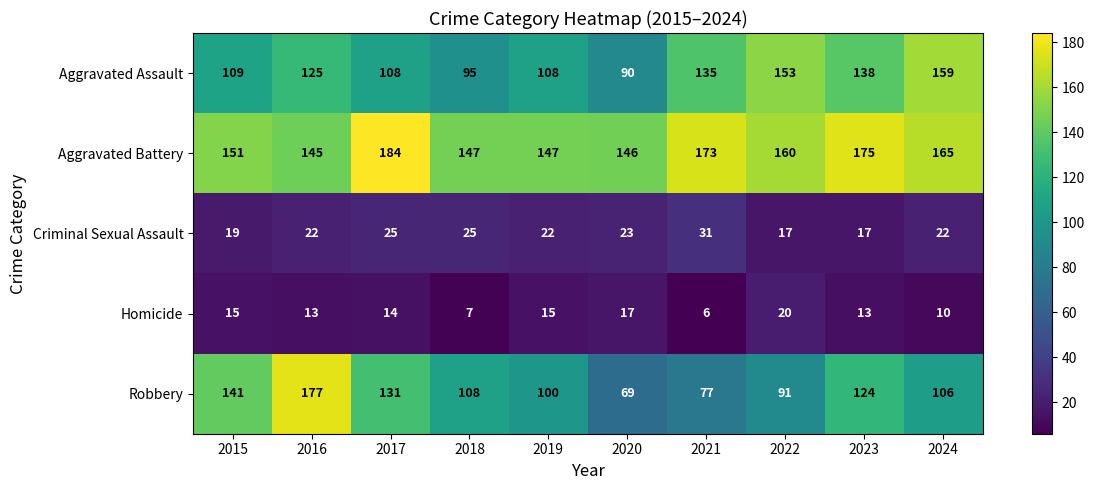

At how many categories does at least one series exceed 92?

10